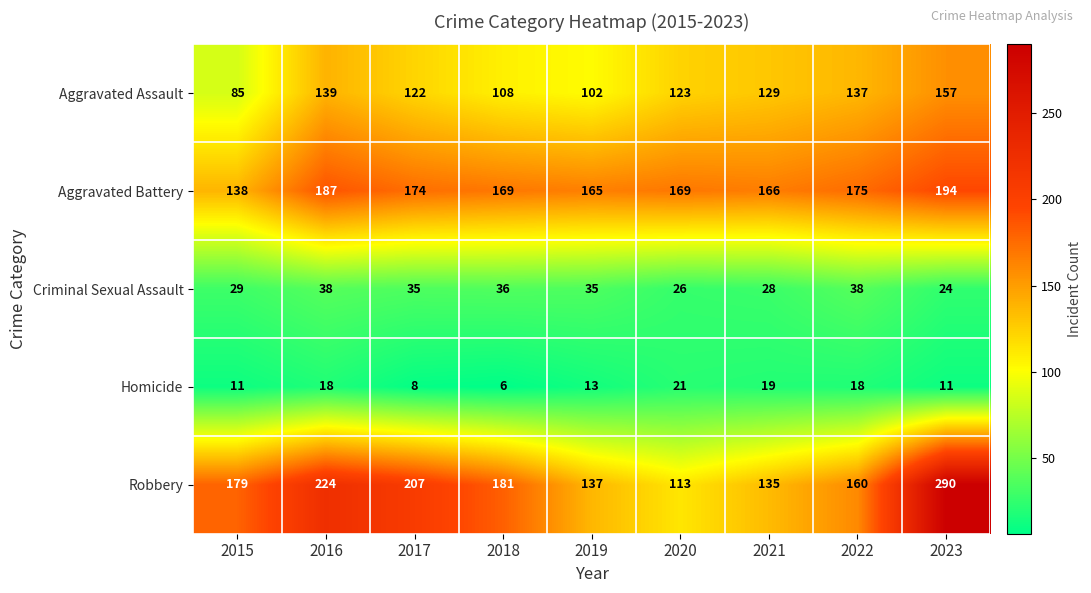

How many values in the Criminal Sexual Assault series are below 35?

4